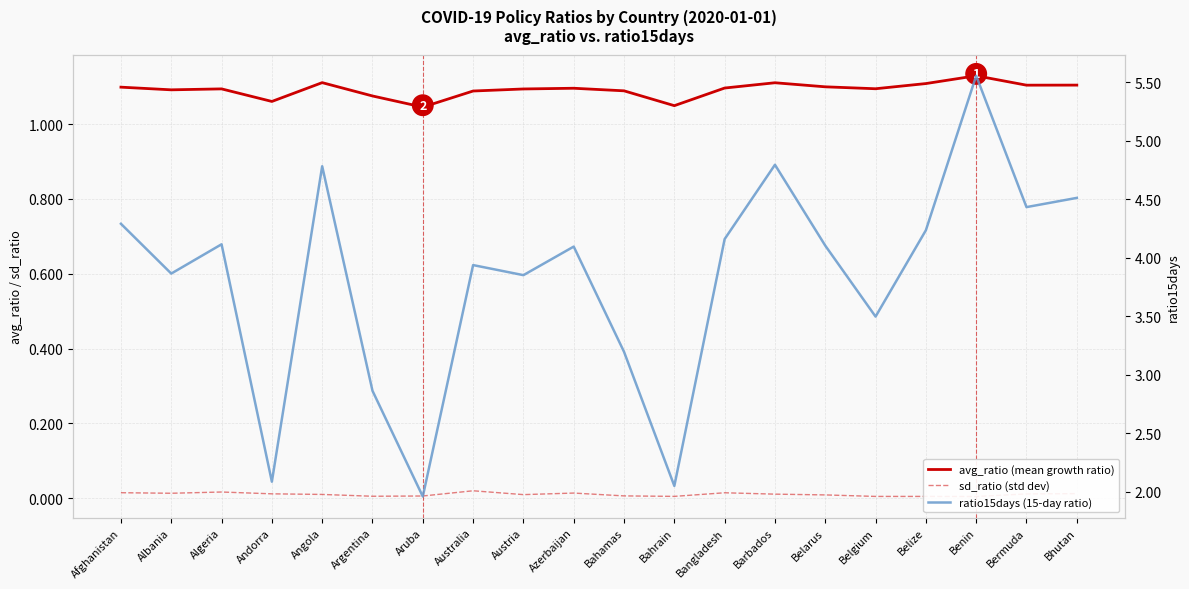

How many interior local valleys does the sd_ratio (std dev) series have?

6